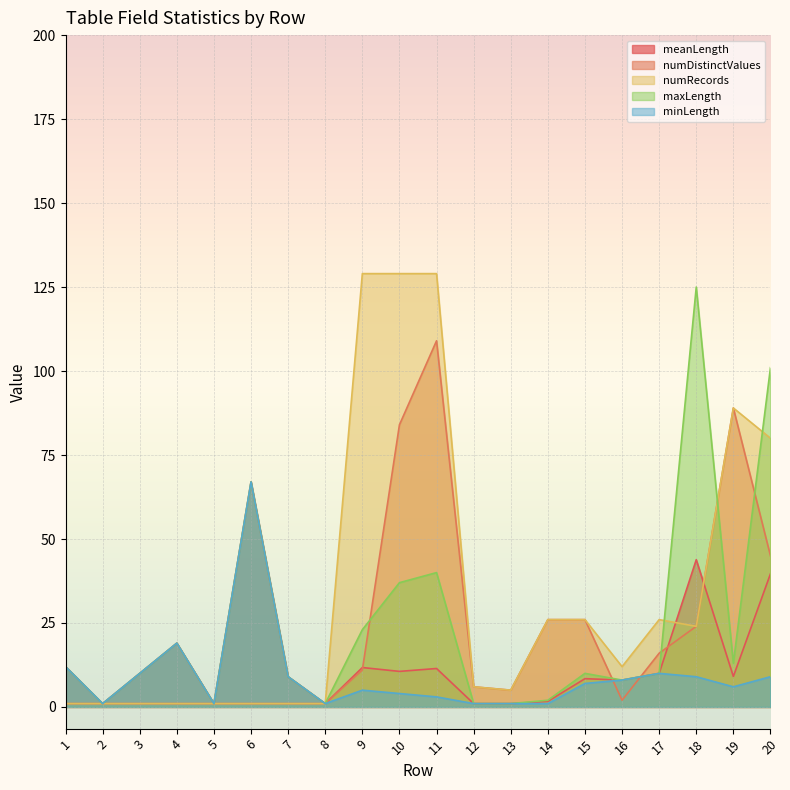

The value of meanLength at 13 is 1.7. True or false?

False